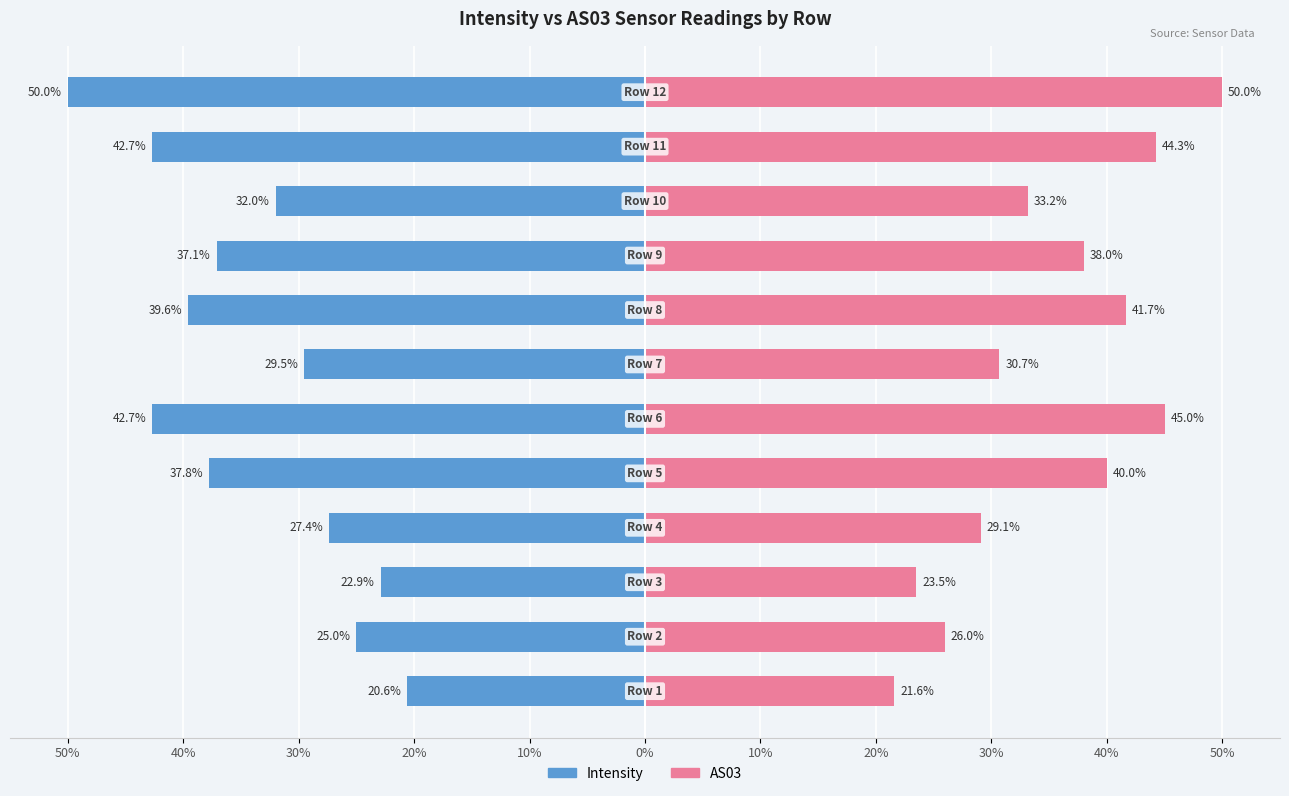

What is the value of the AS03 bar at the 10th from the left?

26.0